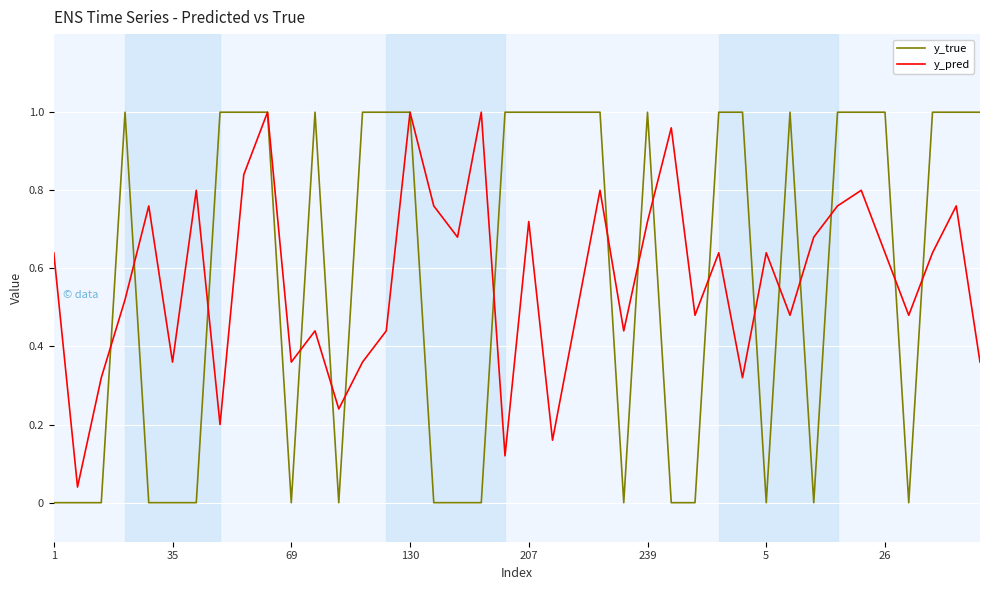

What is the total value across all series at 130?

2.0